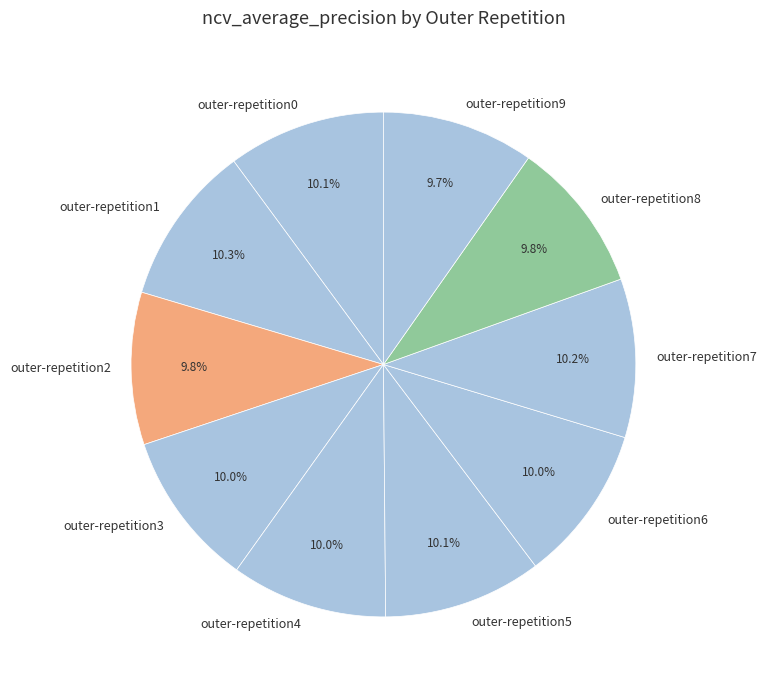

What is the total percentage of outer-repetition2 and outer-repetition4?

19.8%